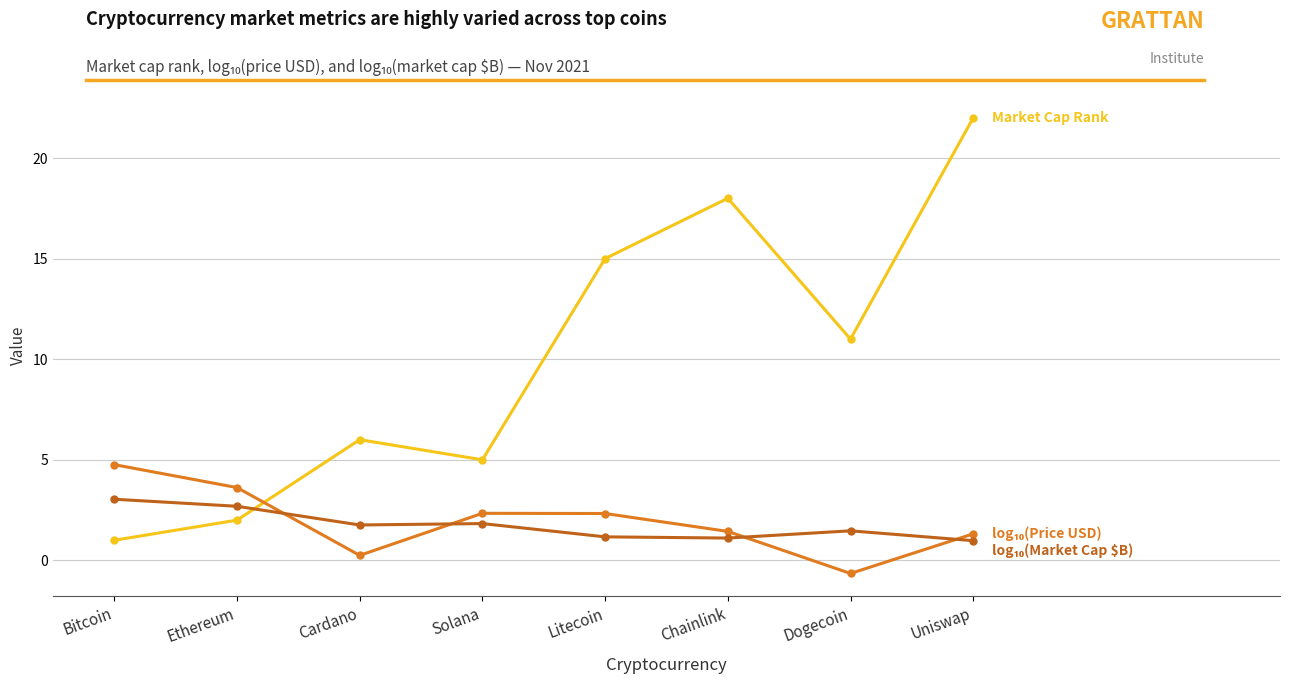

What is the difference between the highest and lowest values at Litecoin?

13.8